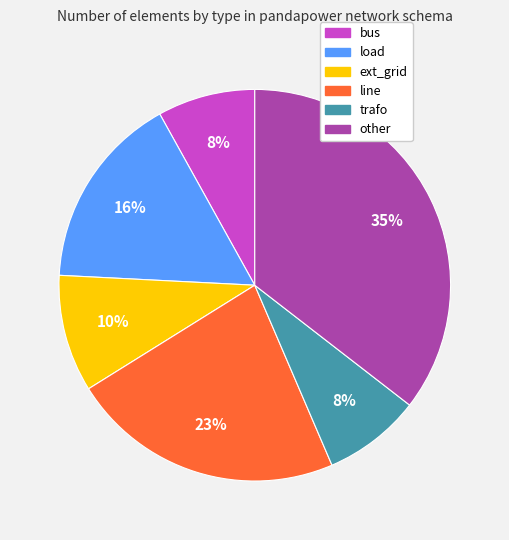

Is there a majority slice in this chart?

No